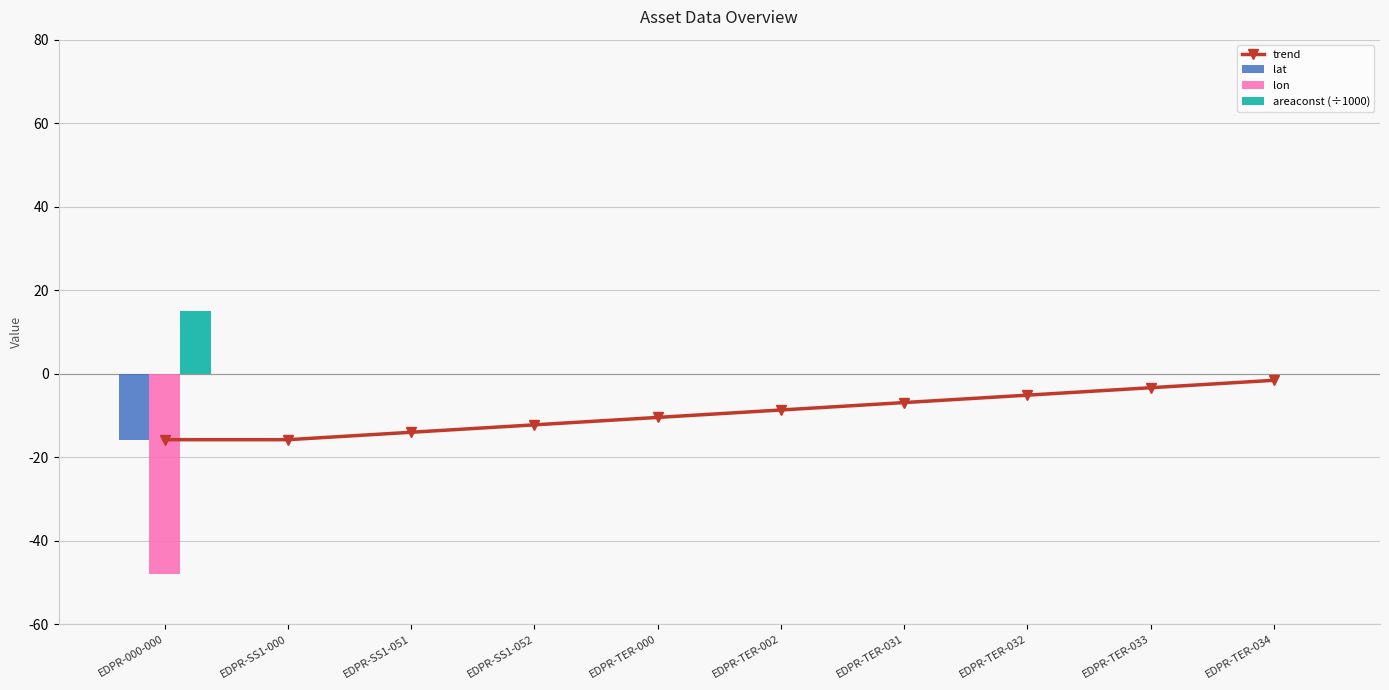

How many data points in areaconst (÷1000) are above 0?

1